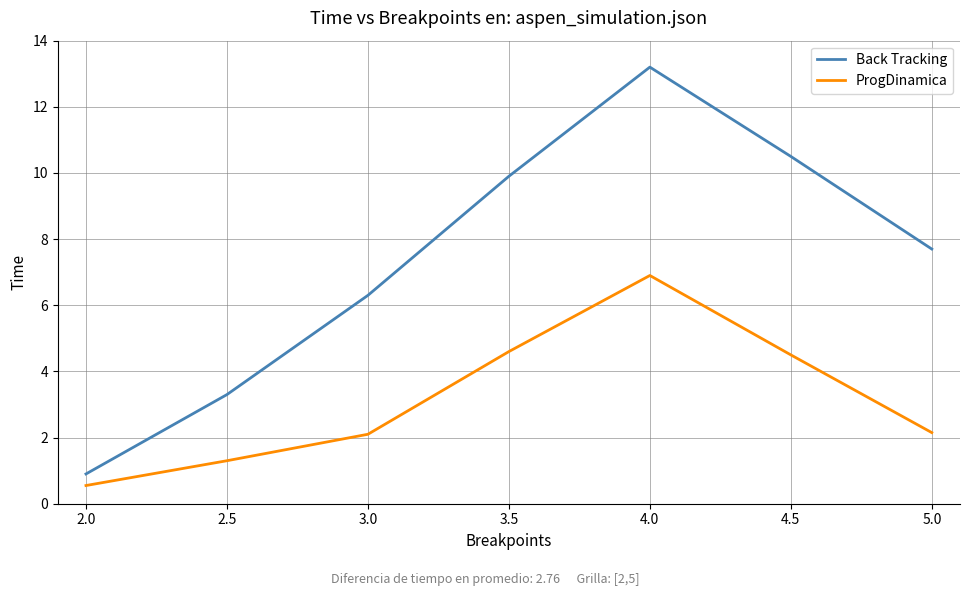

Rank the categories by Back Tracking value from lowest to highest.

2.0, 2.5, 3.0, 5.0, 3.5, 4.5, 4.0